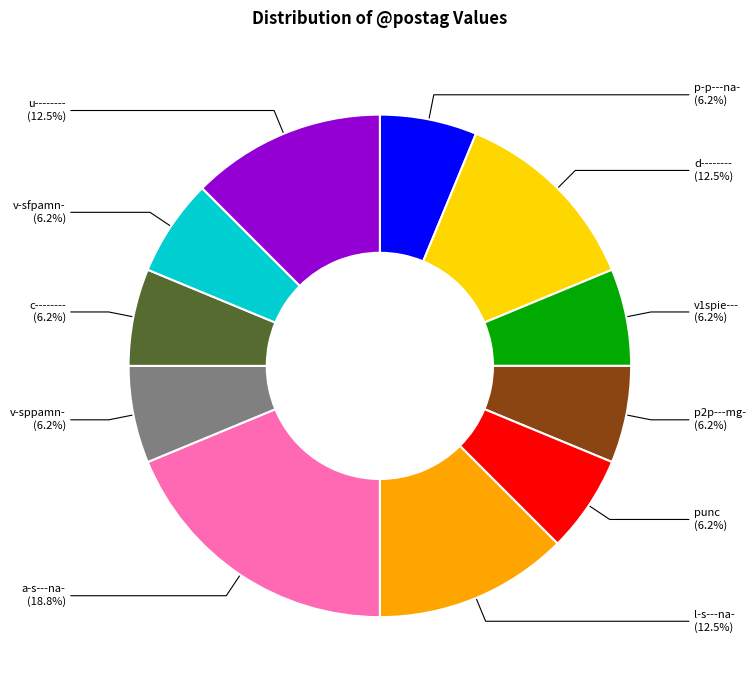

Do p2p---mg- and p-p---na- together represent more than half of the pie?

No